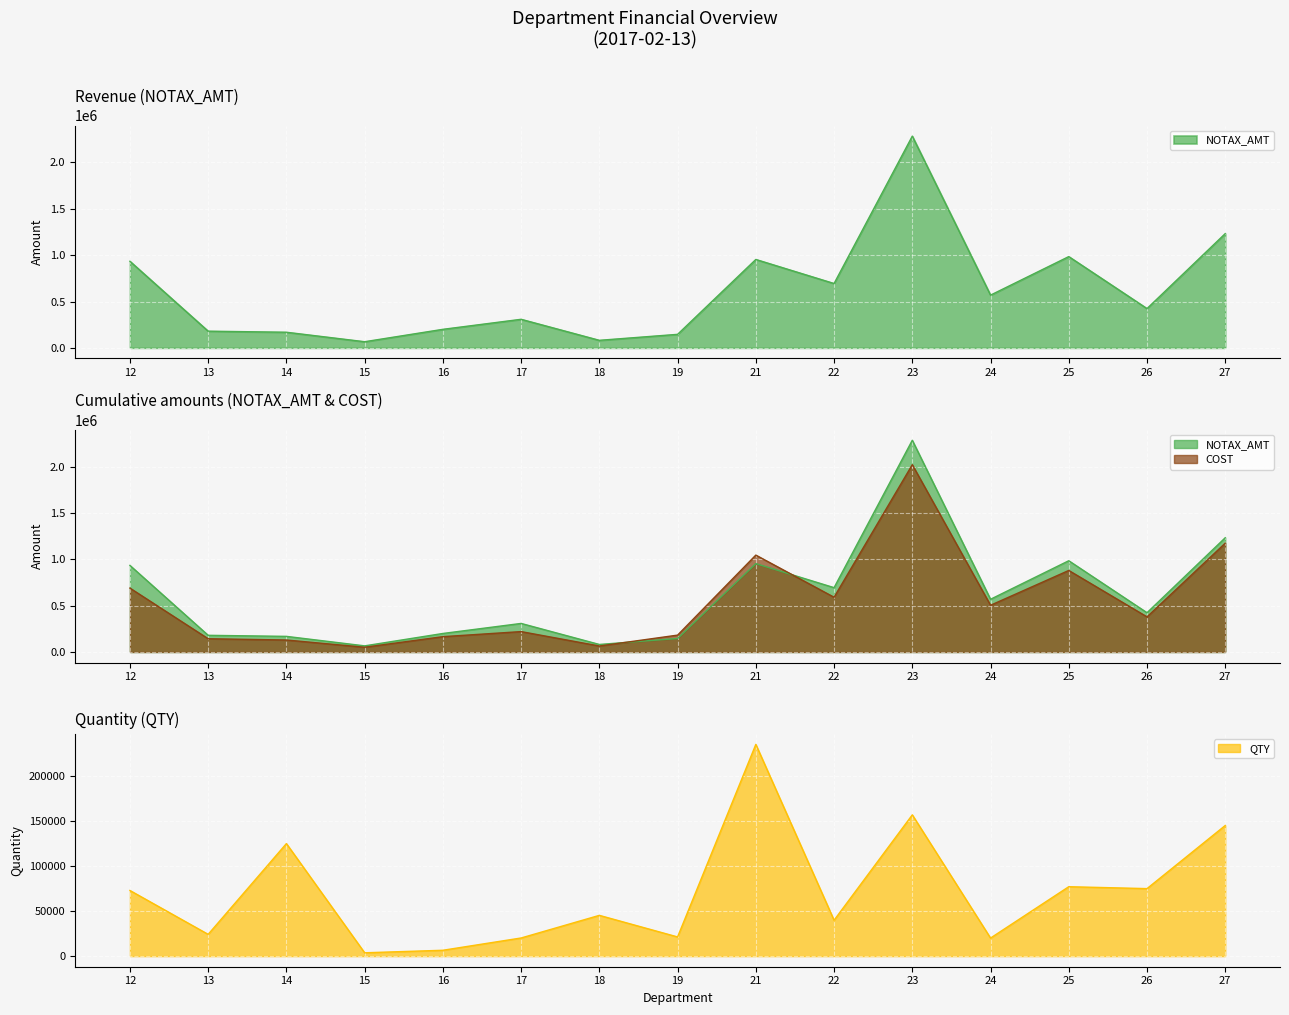

How many values in the QTY series exceed 45256?

7